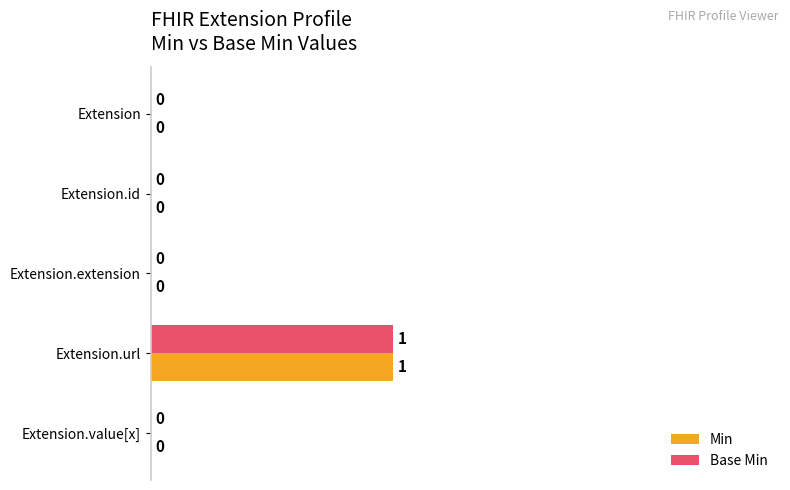

How many data points in Min are above 0?

1